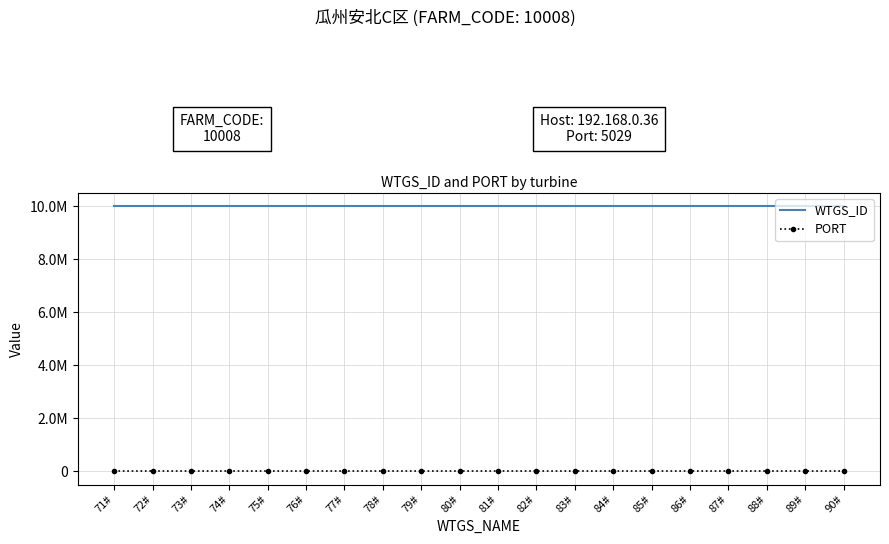

What are all the series names shown in the legend?

WTGS_ID, PORT